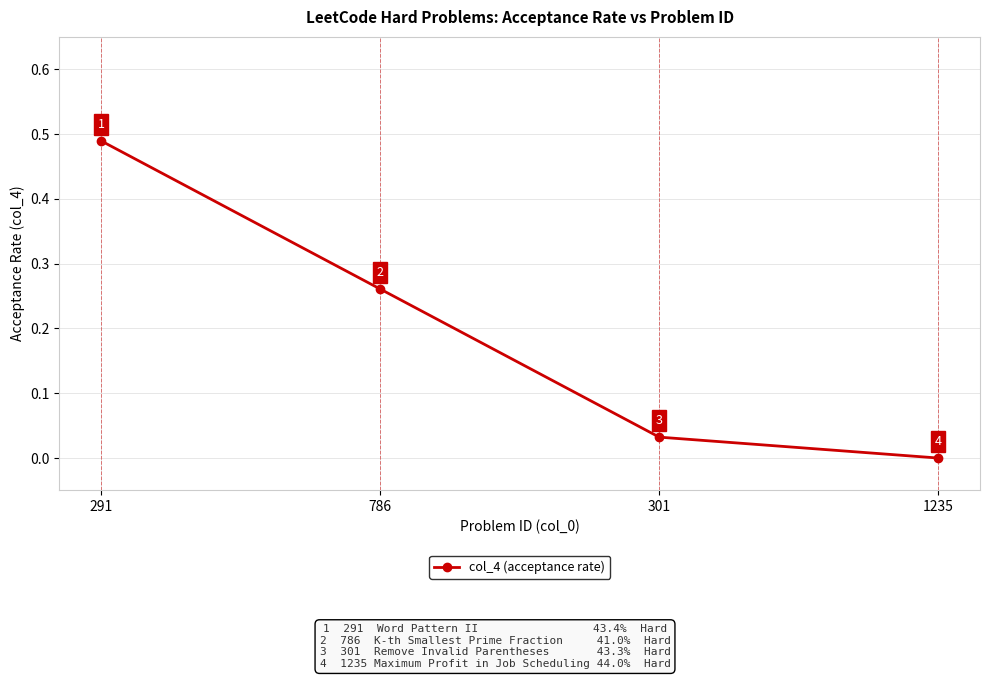

Is it true that the value at 1235 is 0.0?

True